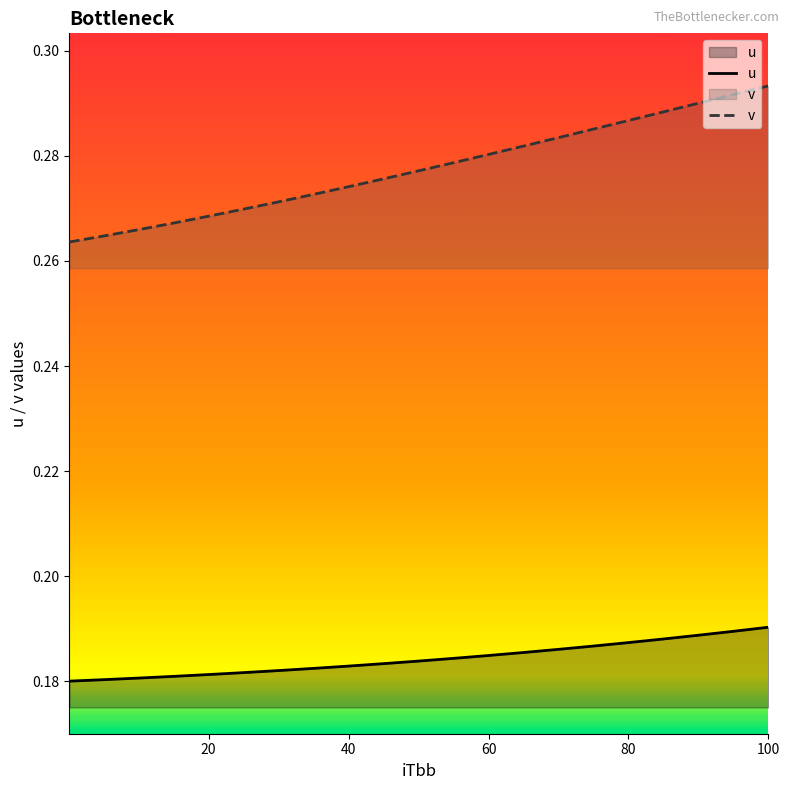

Reading left to right, extract all data points from this chart.

u: 0.2	0.2	0.2	0.2	0.2	0.2	0.2	0.2	0.2	0.2	0.2	0.2	0.2	0.2	0.2	0.2	0.2	0.2	0.2	0.2	0.2
v: 0.3	0.3	0.3	0.3	0.3	0.3	0.3	0.3	0.3	0.3	0.3	0.3	0.3	0.3	0.3	0.3	0.3	0.3	0.3	0.3	0.3